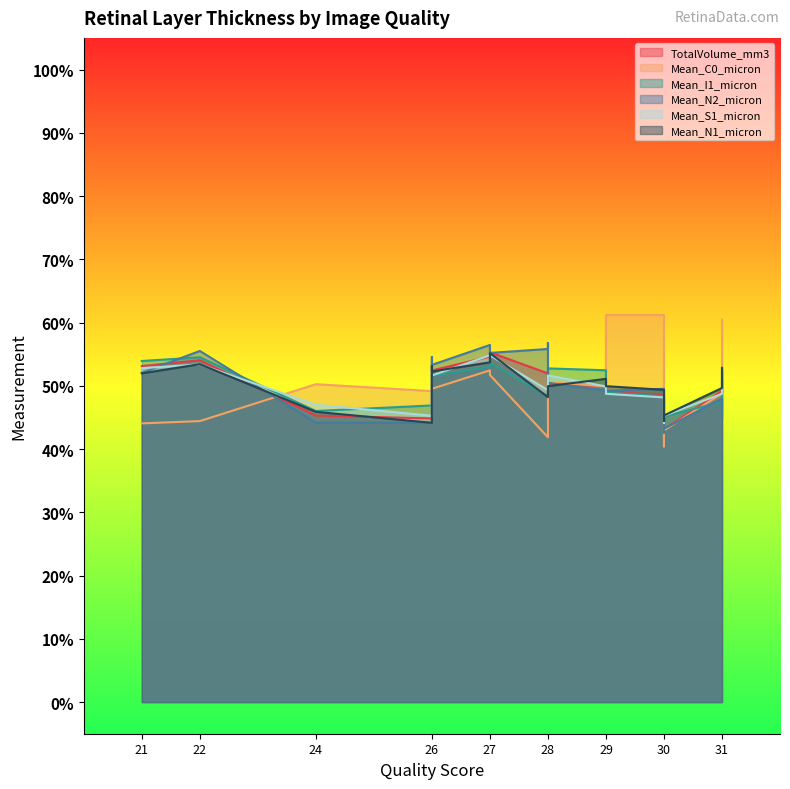

At 29, list the series in order from smallest to largest.

Mean_N2_micron, Mean_C0_micron, TotalVolume_mm3, Mean_S1_micron, Mean_N1_micron, Mean_I1_micron